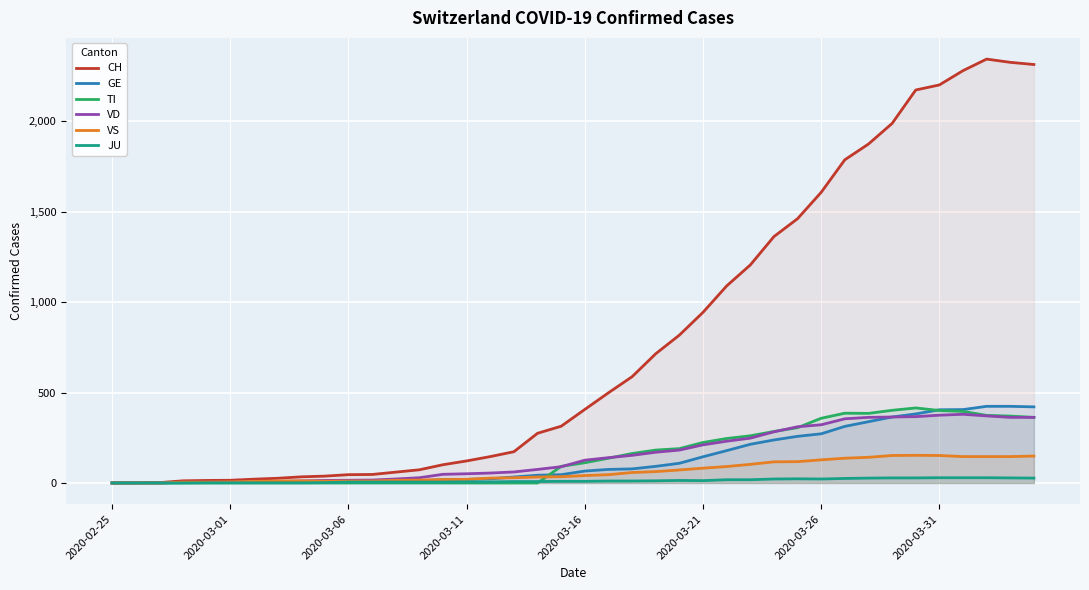

List the series in order of their peak value, highest first.

CH, GE, TI, VD, VS, JU